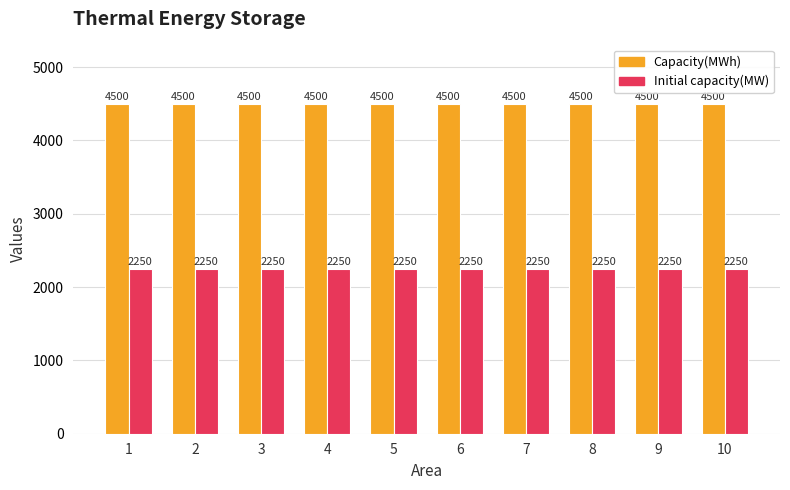

How many bars are there in total?

20